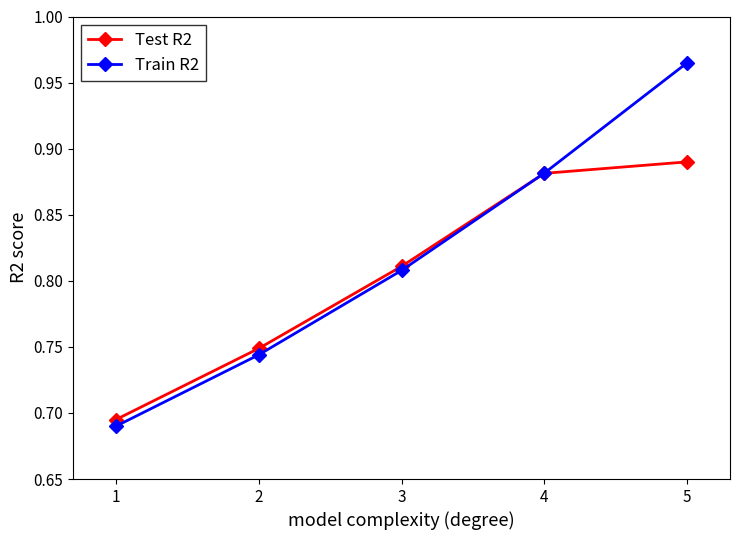

True or false: Train R2 and Test R2 cross at least once.

True